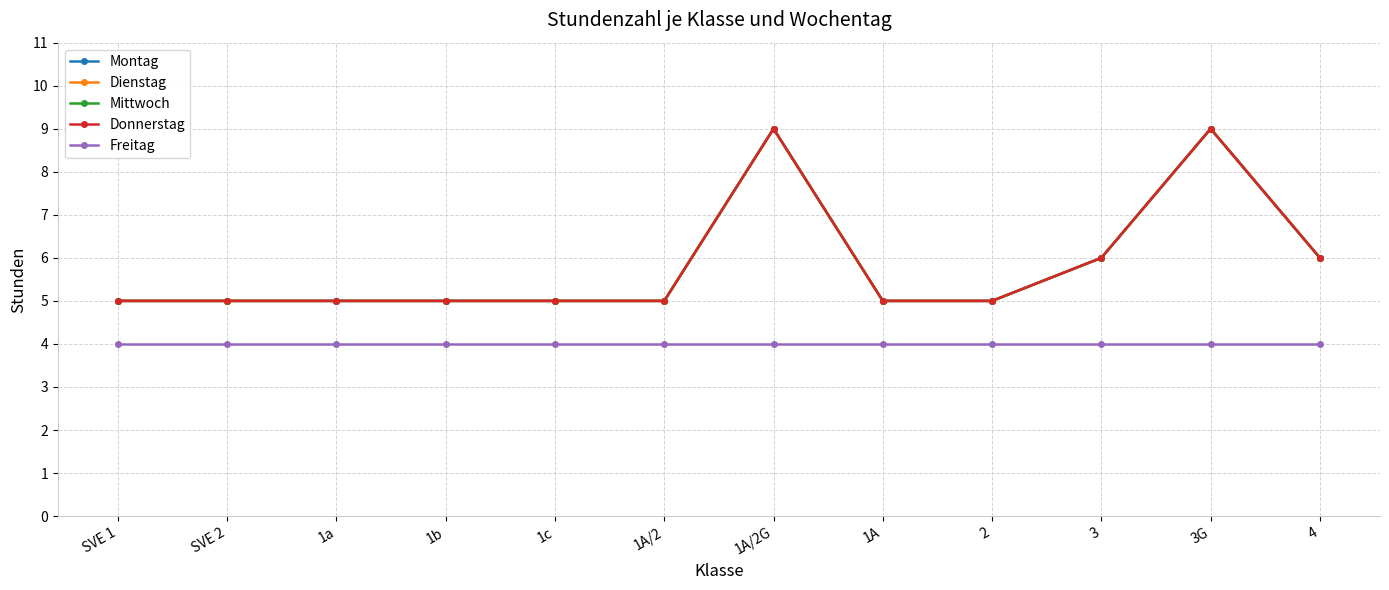

Rank the series at SVE 2 from lowest to highest value.

Freitag, Montag, Dienstag, Mittwoch, Donnerstag